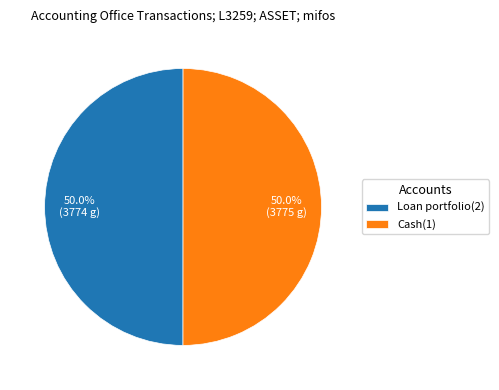

What percentage is NOT represented by Cash(1)?

50.0%